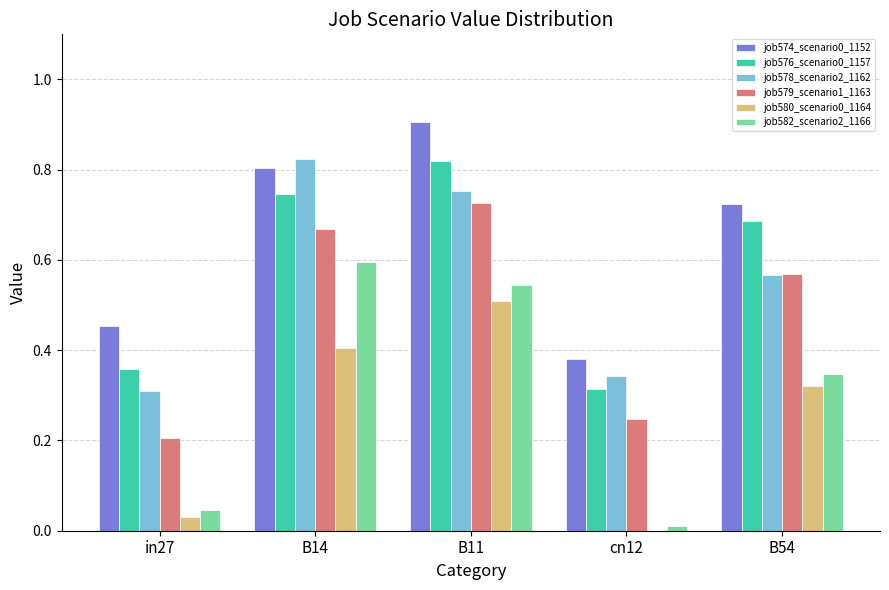

Is the value of job576_scenario0_1157 at B54 greater than the value of job578_scenario2_1162 at B14?

No